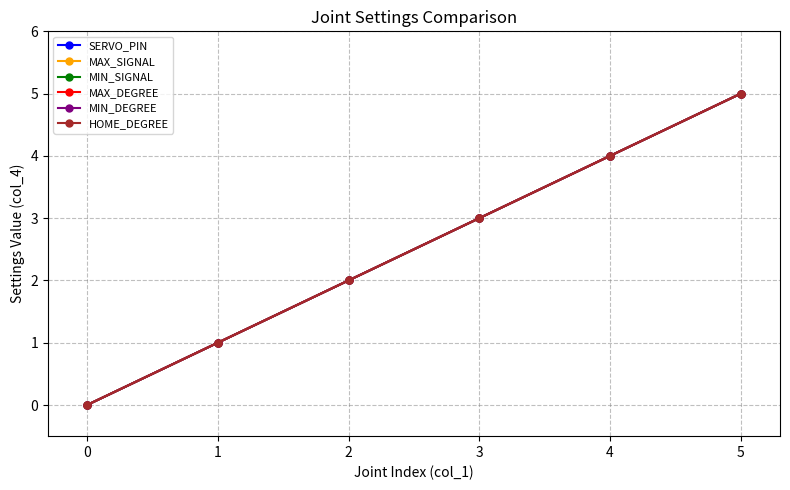

True or false: MIN_SIGNAL has more than 0 points higher than both neighbors.

False